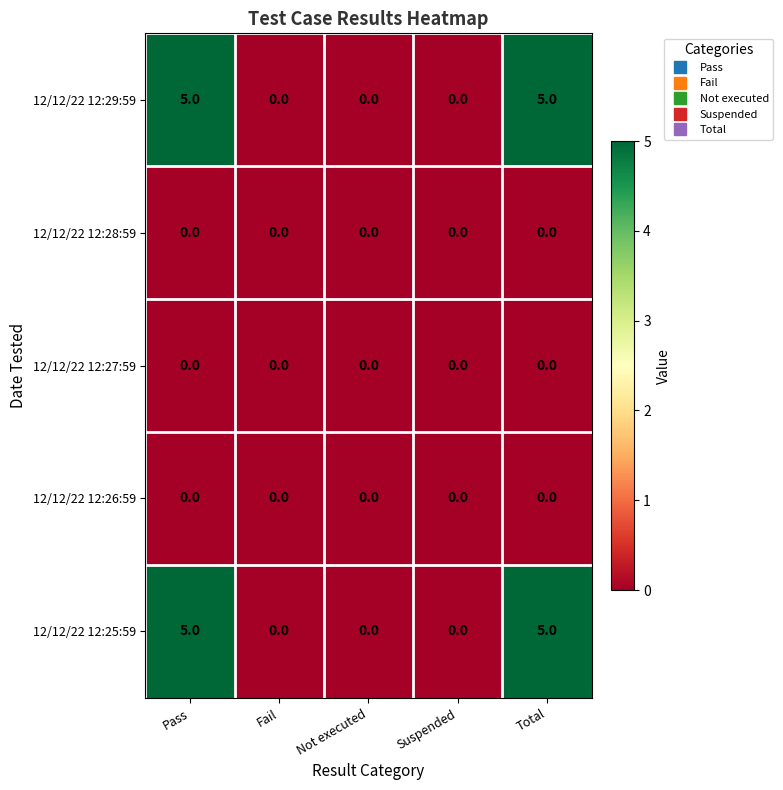

Count the number of data series in this chart.

5